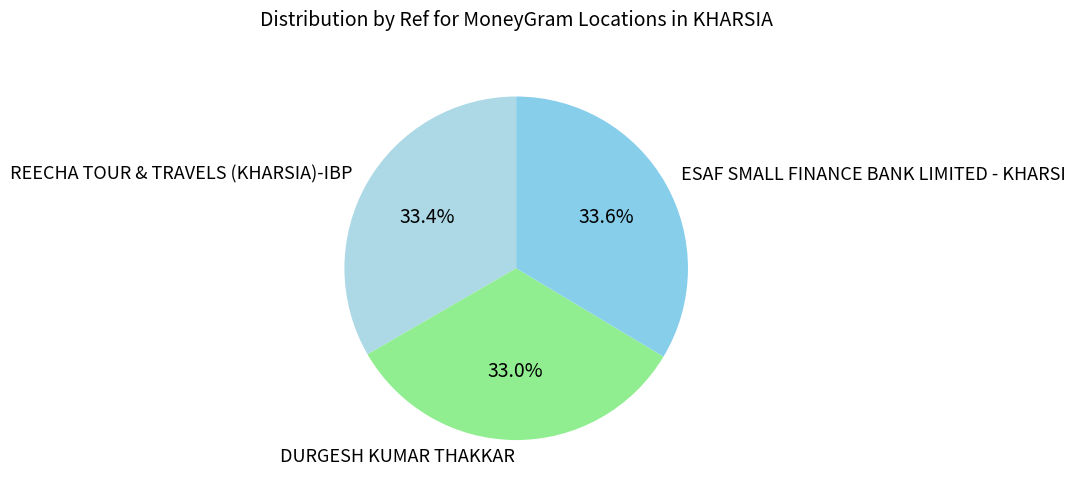

Approximately how many times larger is the value at ESAF SMALL FINANCE BANK LIMITED - KHARSI compared to REECHA TOUR & TRAVELS (KHARSIA)-IBP?

1.0